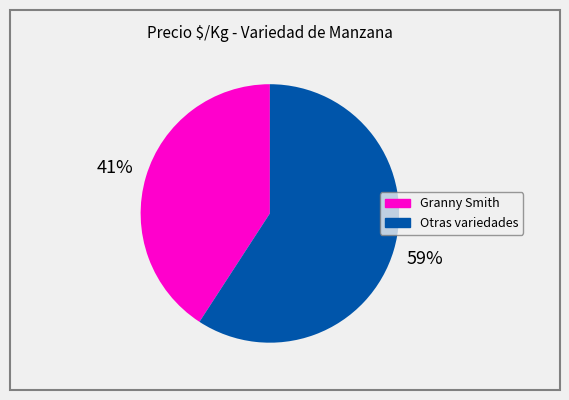

Is there any slice that represents more than half of the pie?

Yes